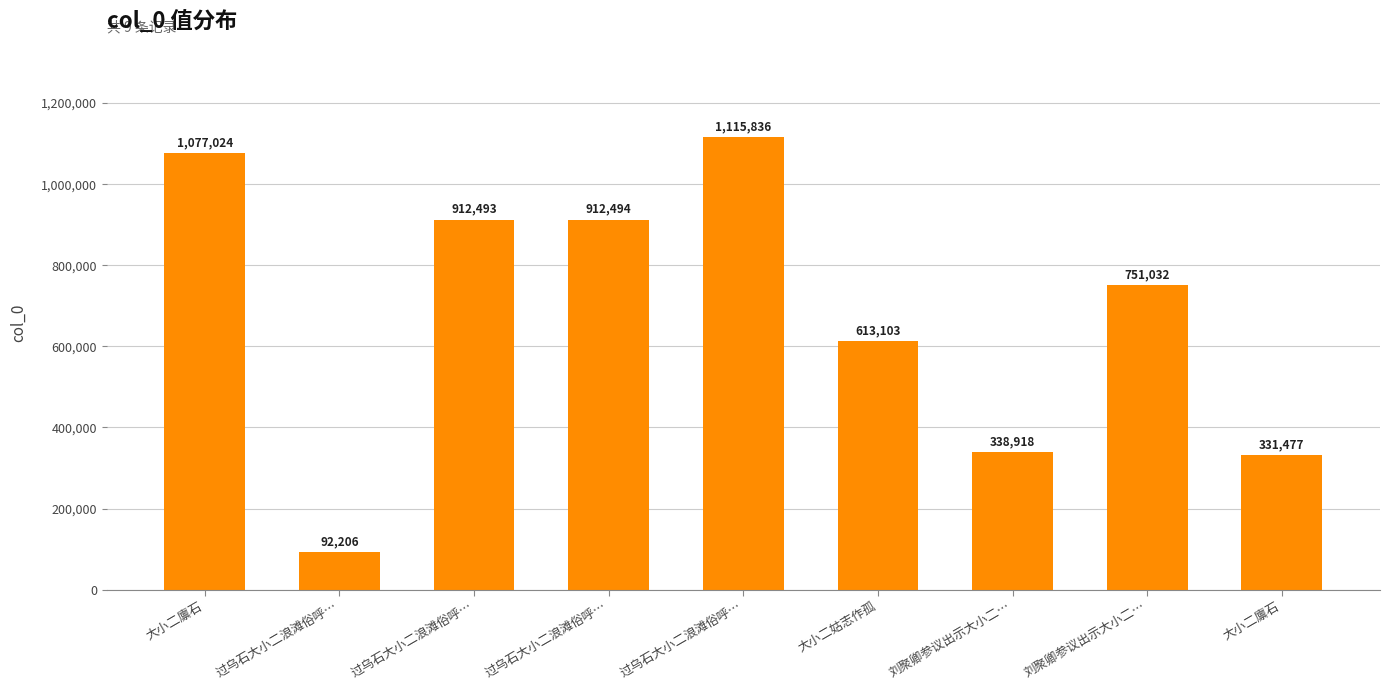

List the labels in order of value, smallest first.

过乌石大小二浪滩俗呼…, 大小二廪石, 刘聚卿参议出示大小二…, 大小二姑志作孤, 刘聚卿参议出示大小二…, 过乌石大小二浪滩俗呼…, 过乌石大小二浪滩俗呼…, 大小二廪石, 过乌石大小二浪滩俗呼…